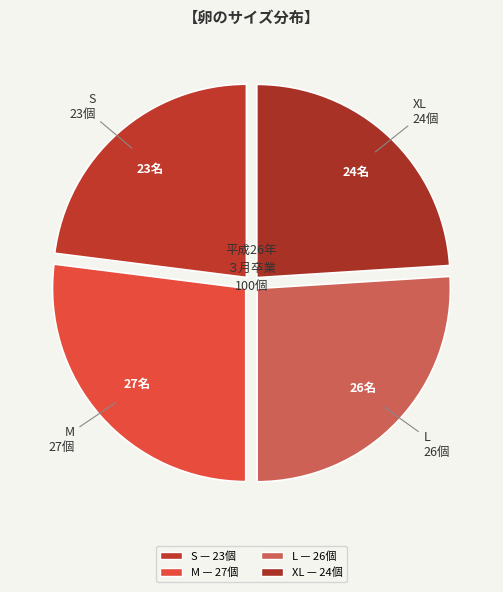

To the nearest percent, what is the difference between the largest and smallest slice percentages?

4%